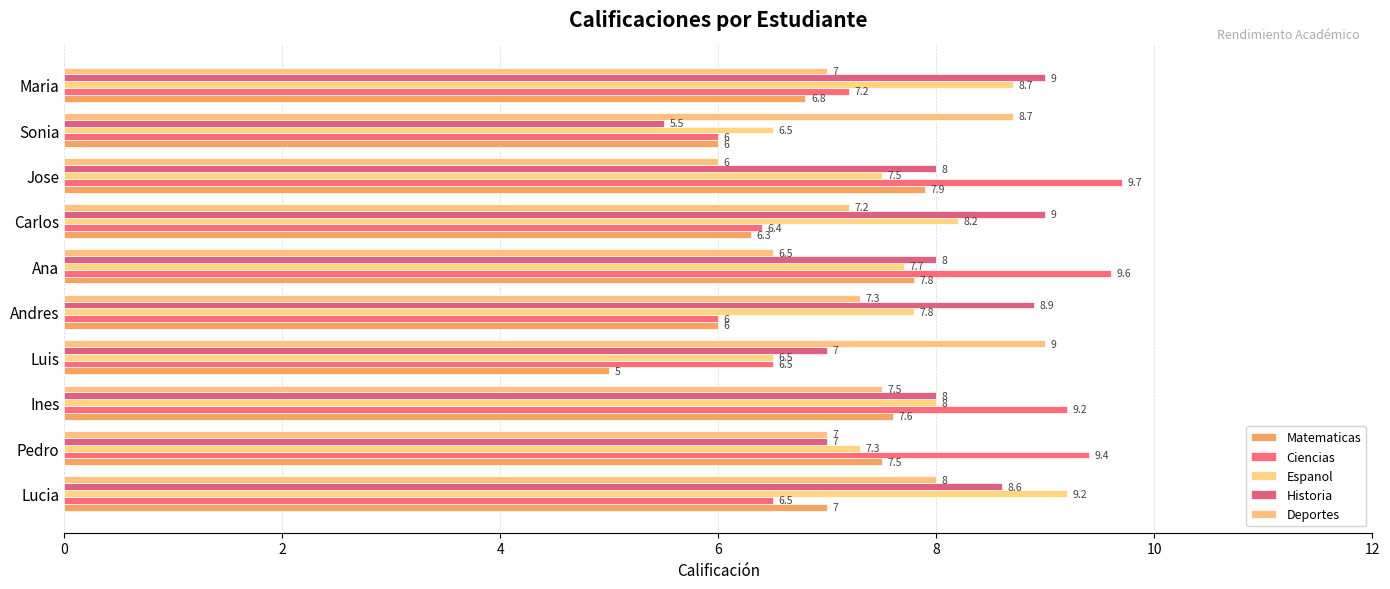

What is the difference between the second highest and second lowest values in the Deportes series?

2.2